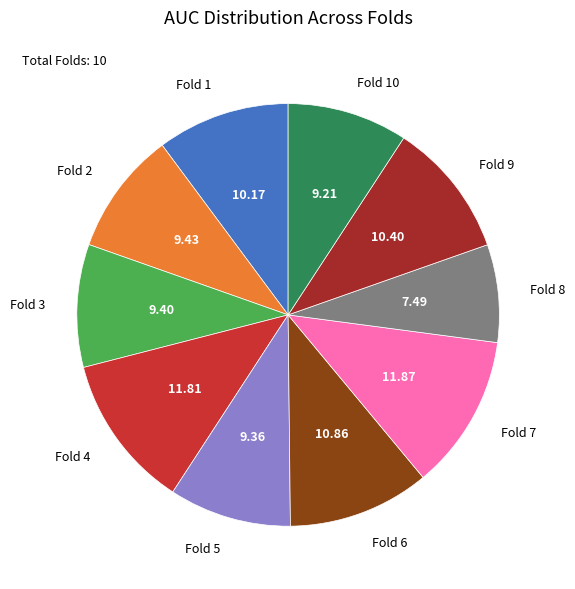

How many slices are in this pie chart?

10